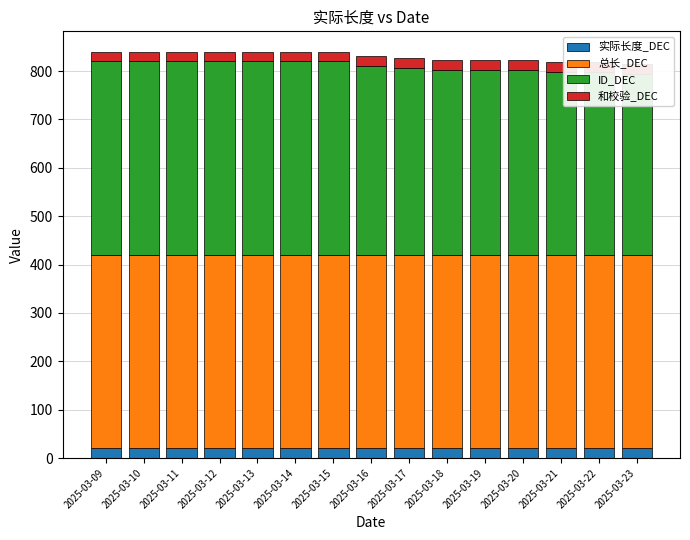

Which series changed the most between 2025-03-09 and 2025-03-16?

ID_DEC